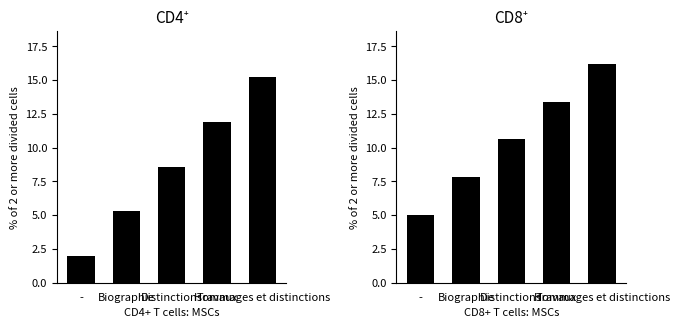

How many values in the CD8⁺ series are below 10?

2